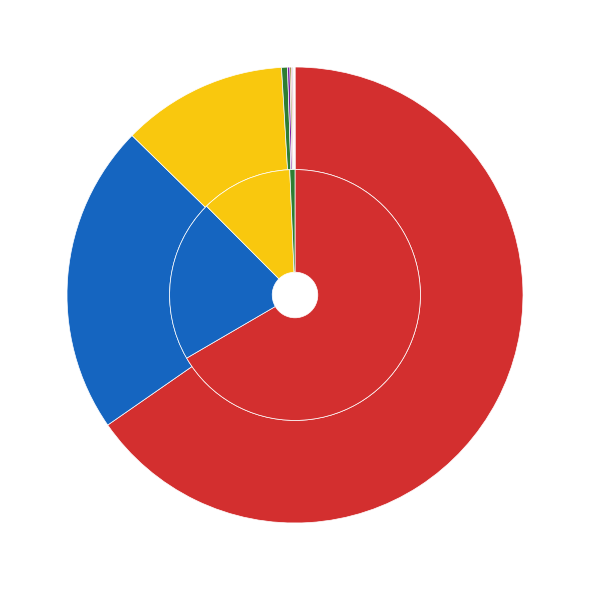

How many segments does this pie chart have?

10